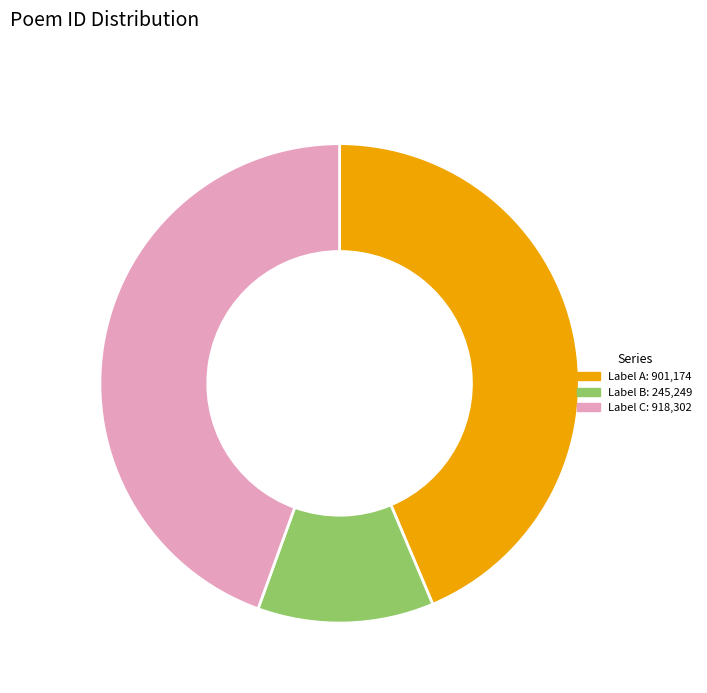

Count the number of slices in the pie.

3